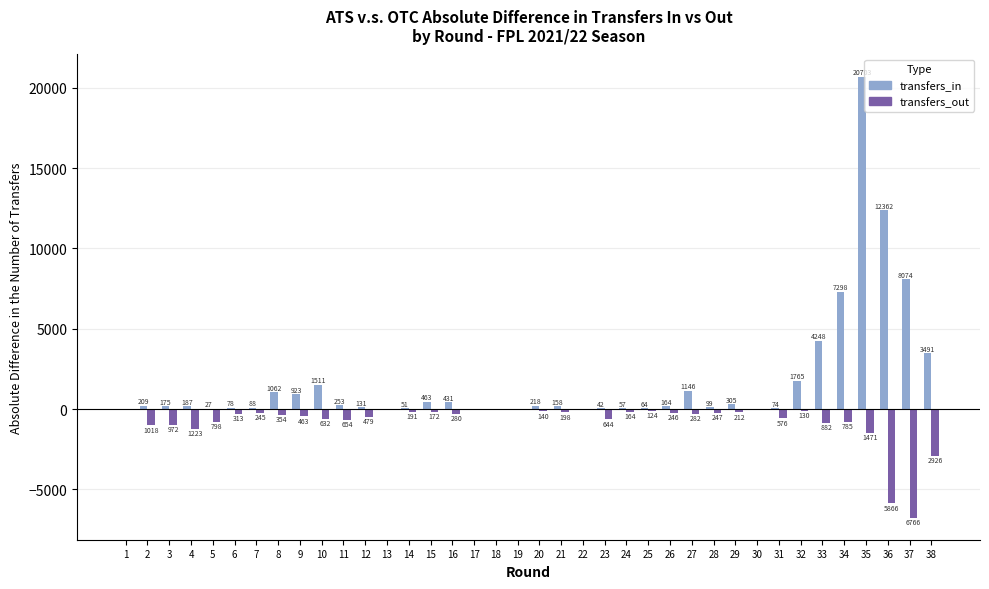

What is the spread (max minus min) of values at 25?

188